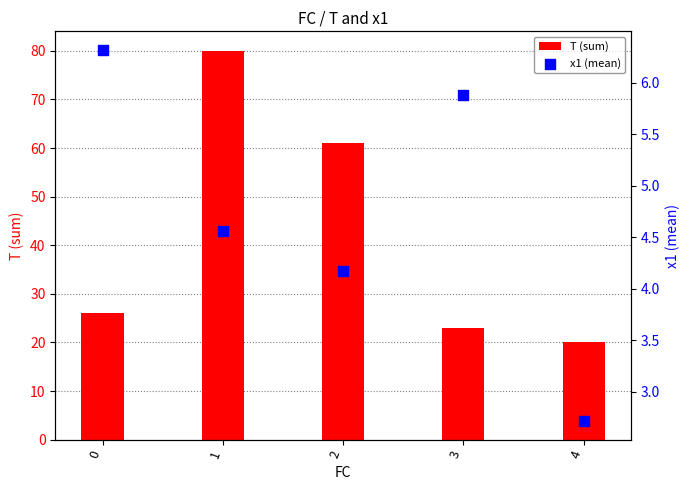

Which series has the largest total across all categories?

T (sum)